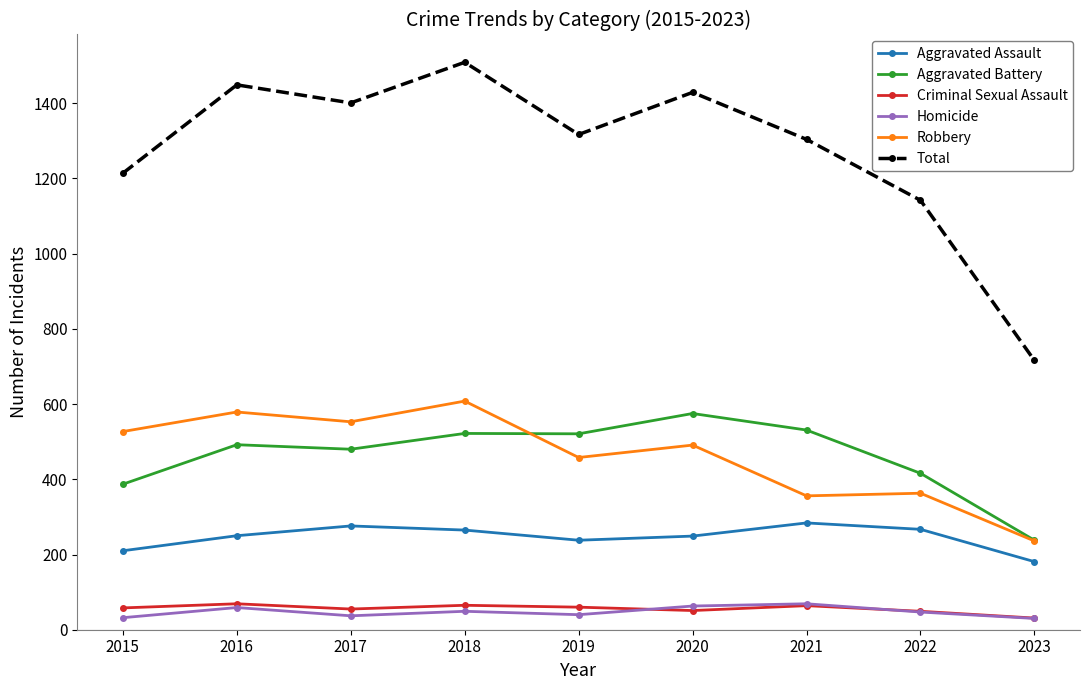

What is the difference between the maximum and minimum values in the Criminal Sexual Assault series?

38